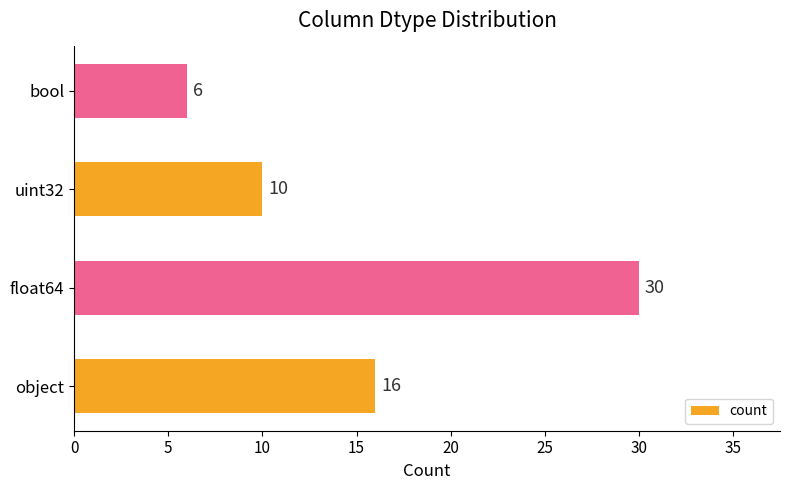

Where is the data nearest to the value 18?

object